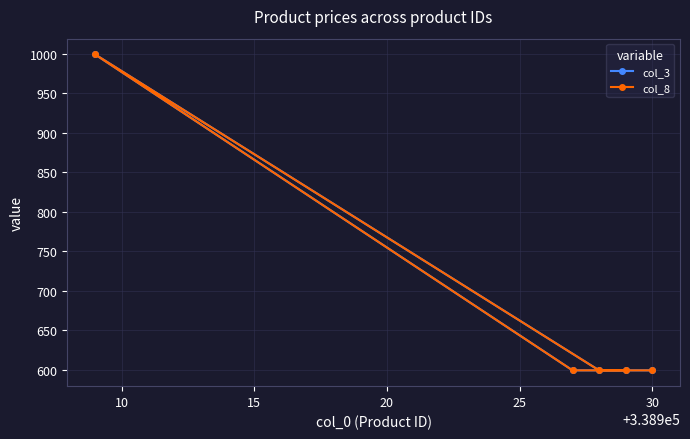

How many categories are shown in the chart?

5